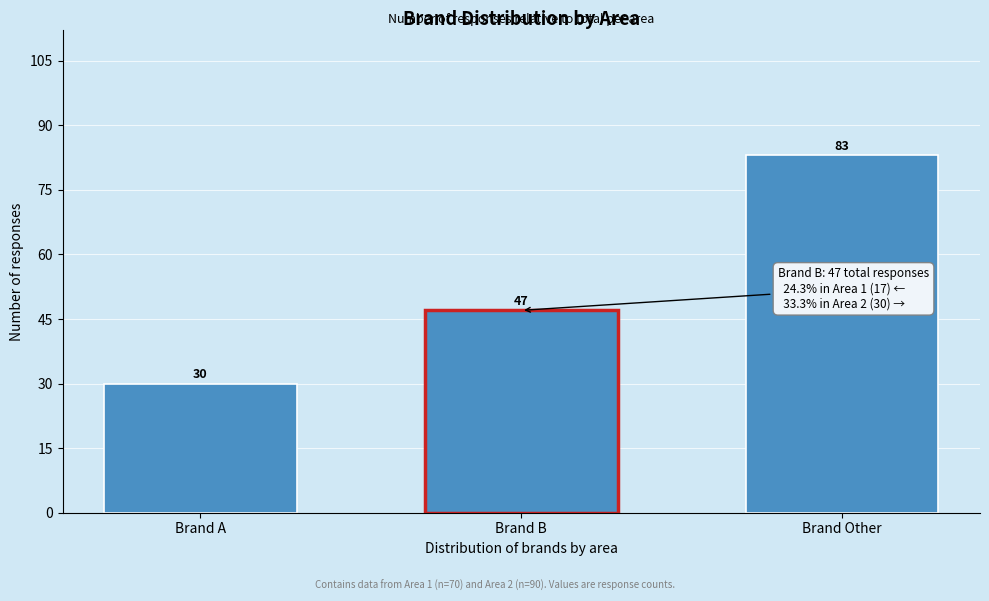

Reading right to left, what are all the values shown in this chart?

Brand Other=83	Brand B=47	Brand A=30